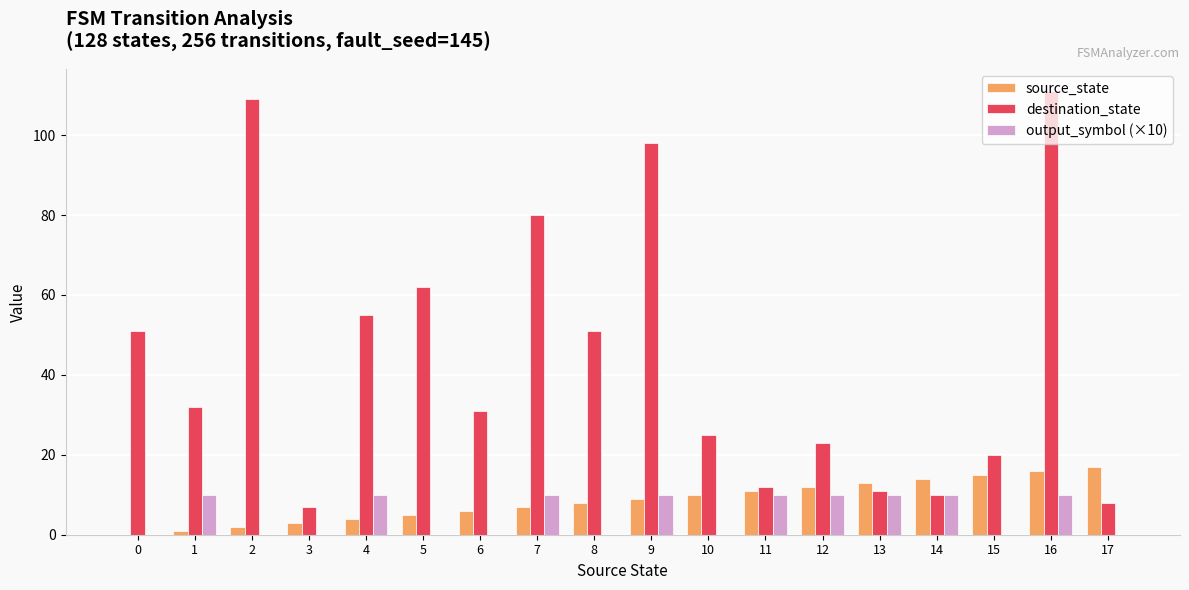

Which series changed the most between 15 and 16?

destination_state